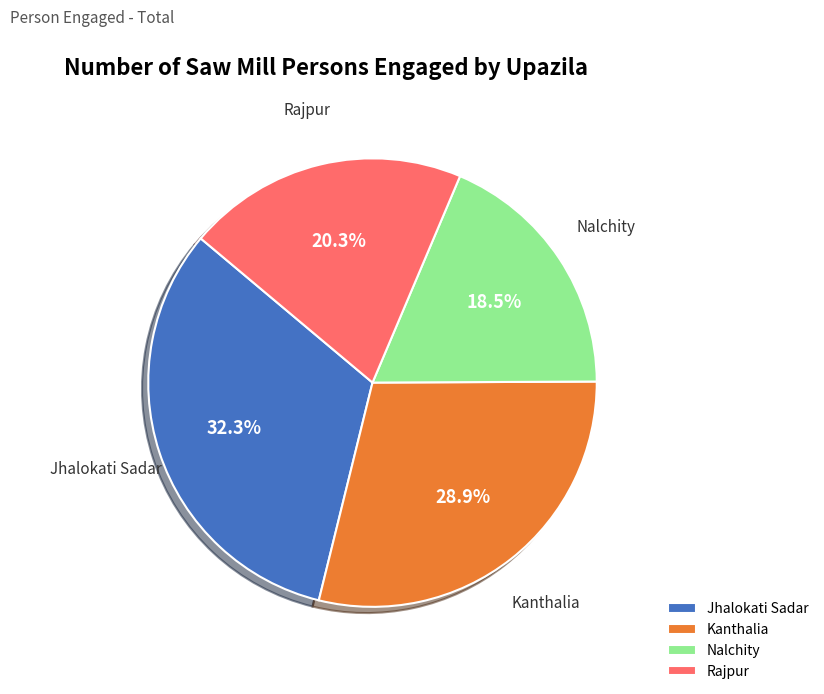

Rank the categories by value from highest to lowest.

Jhalokati Sadar, Kanthalia, Rajpur, Nalchity